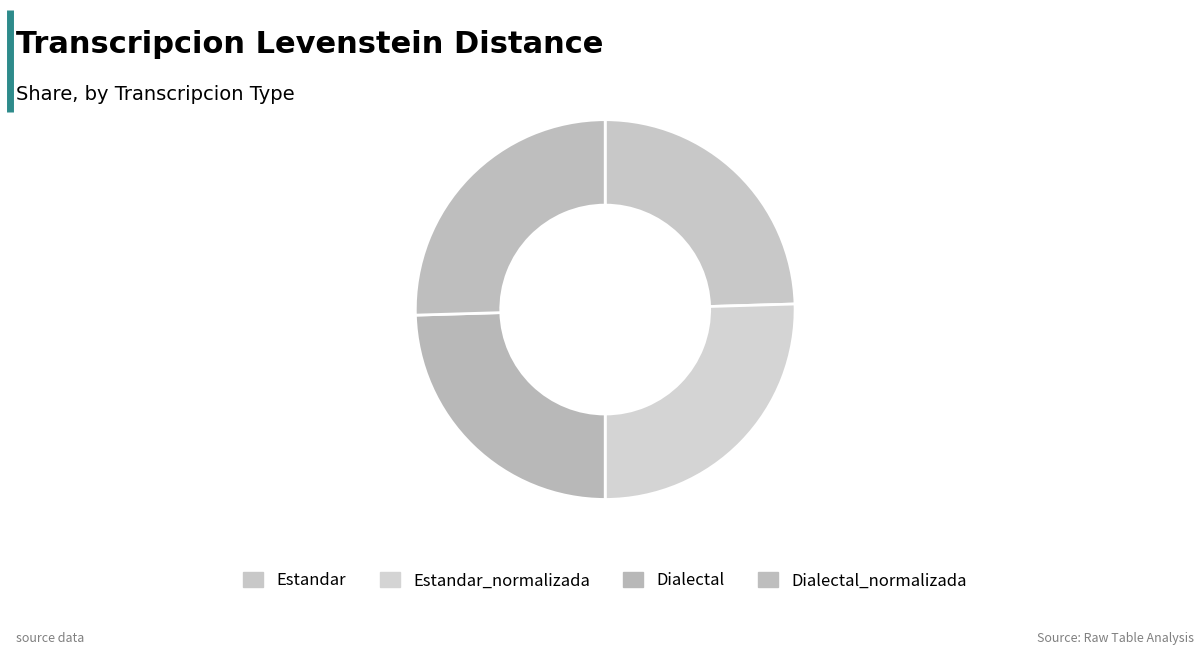

To the nearest percent, what is the average slice percentage?

25%